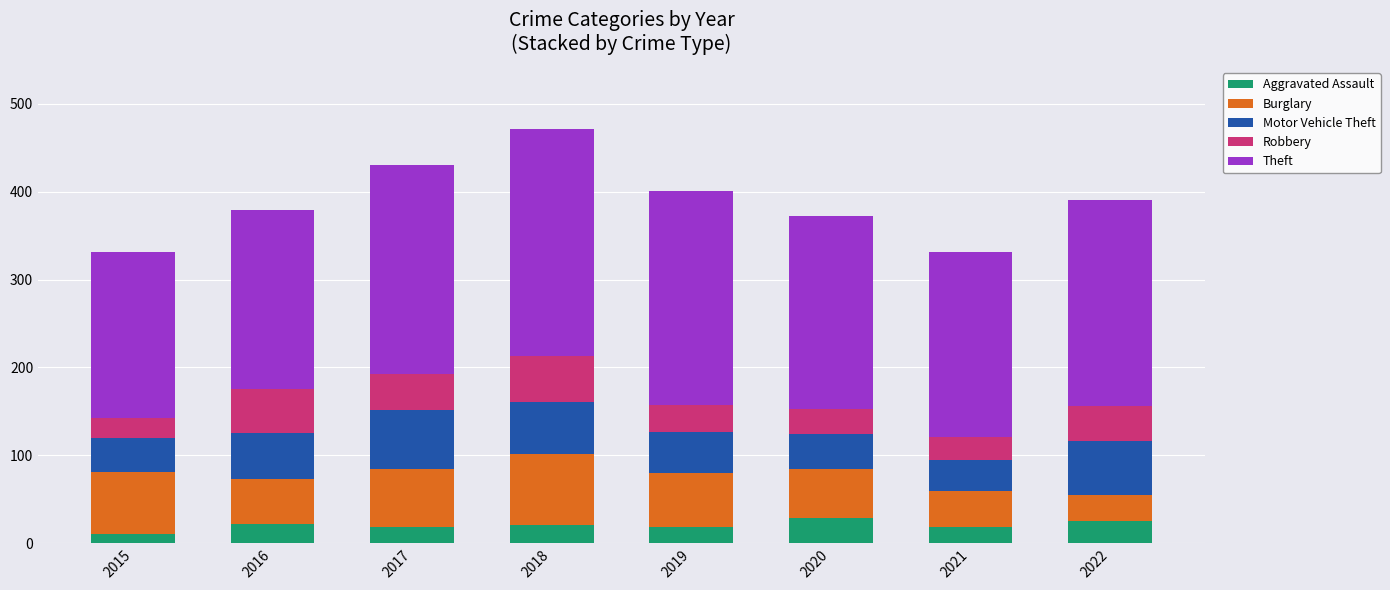

What is the difference between the maximum and minimum values in the Aggravated Assault series?

18